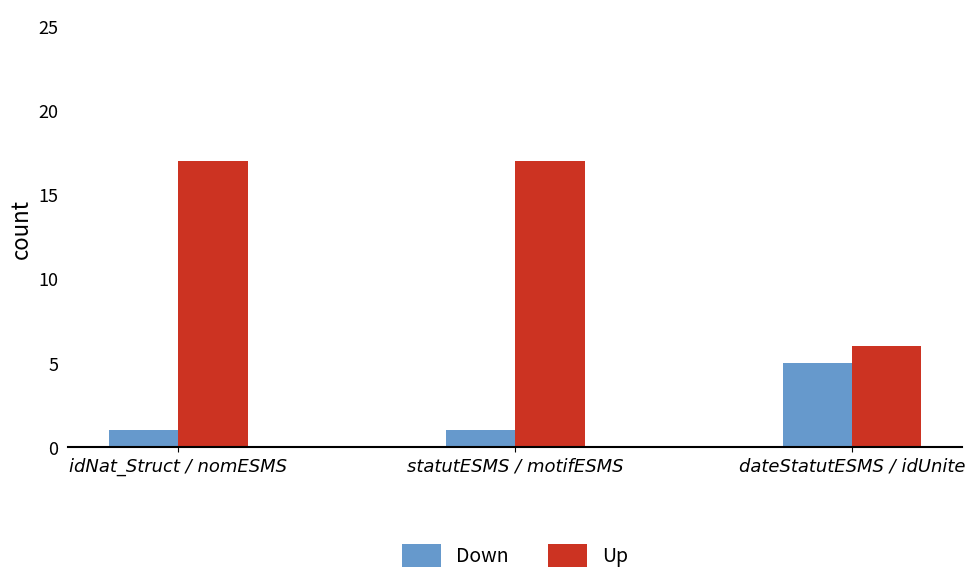

Which series has the largest range (max minus min)?

Up